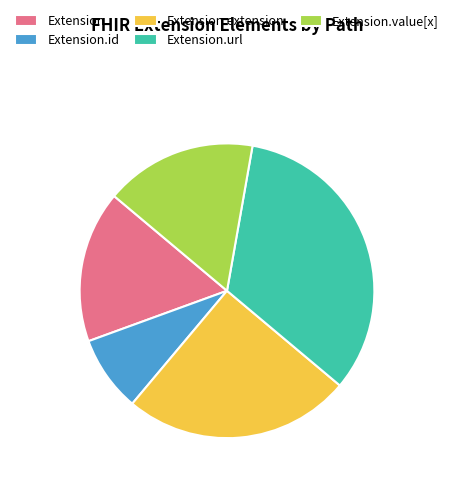

Which slice is the smallest?

Extension.id